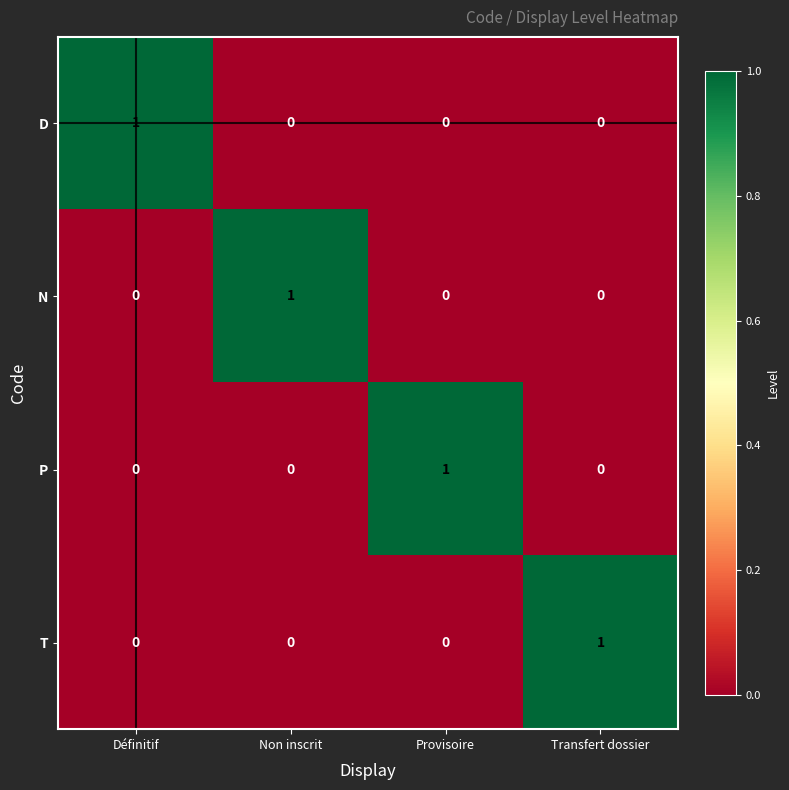

True or false: D has a value of 0 at Non inscrit.

True